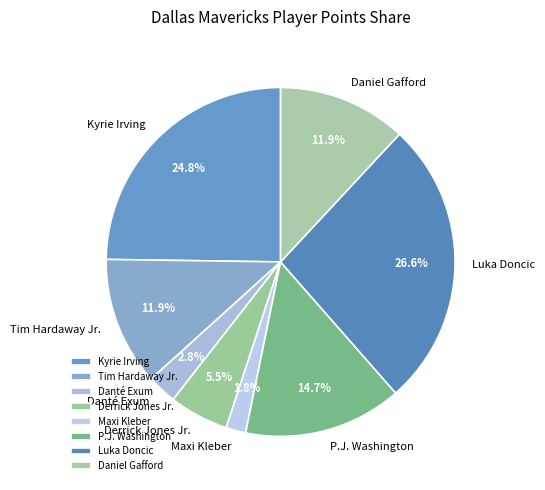

How much of the chart is everything except Luka Doncic?

73.4%